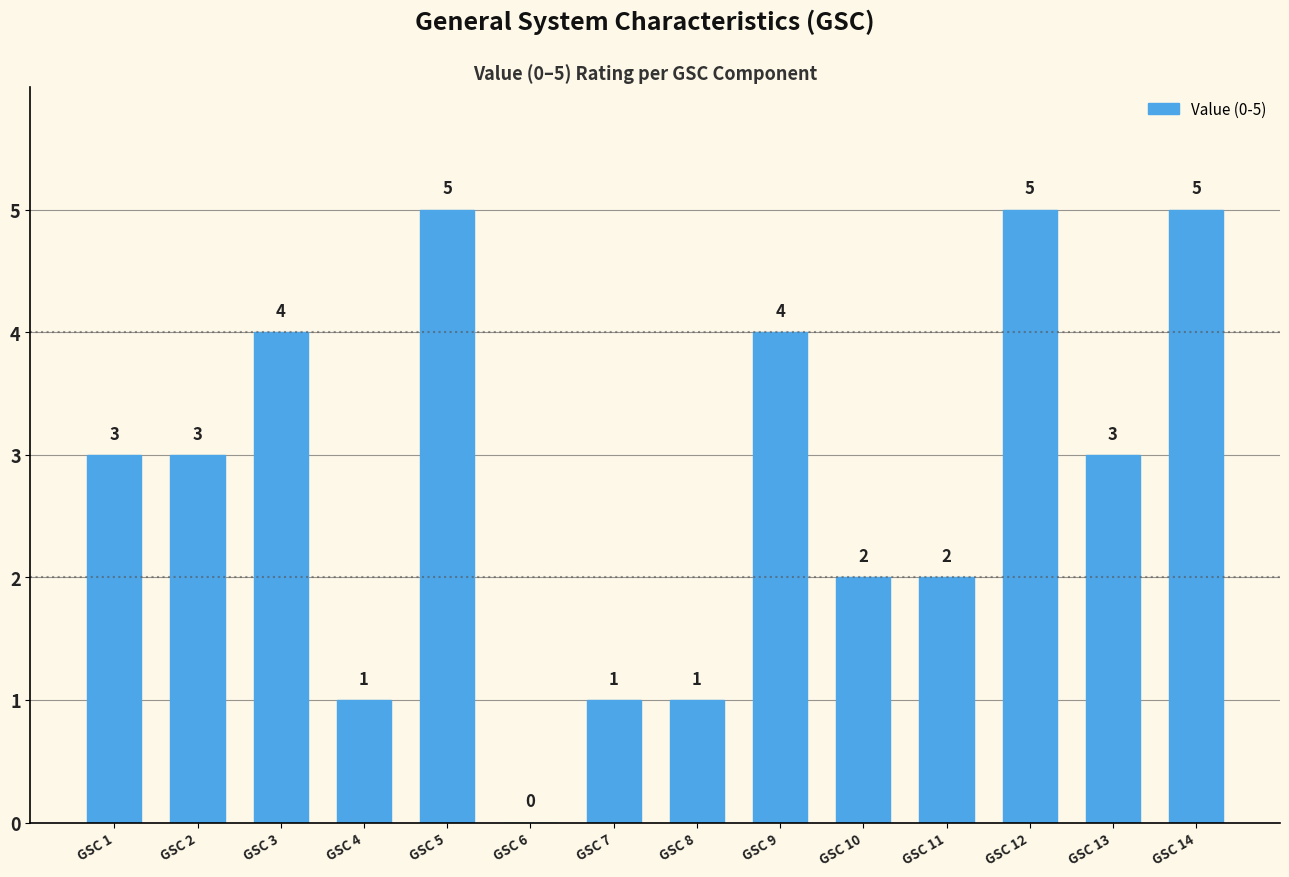

Reading right to left, transcribe all the data shown in this chart.

5	3	5	2	2	4	1	1	0	5	1	4	3	3